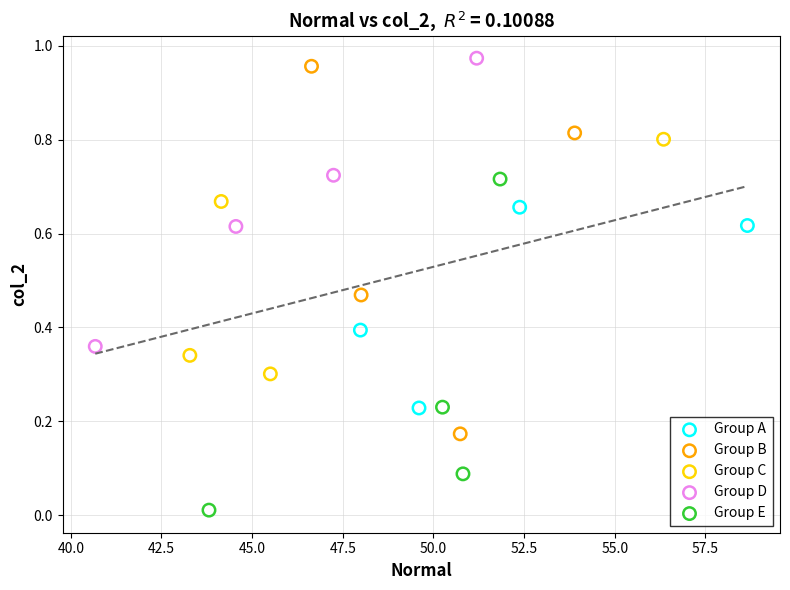

Which series contains the lowest Y value?

Group E